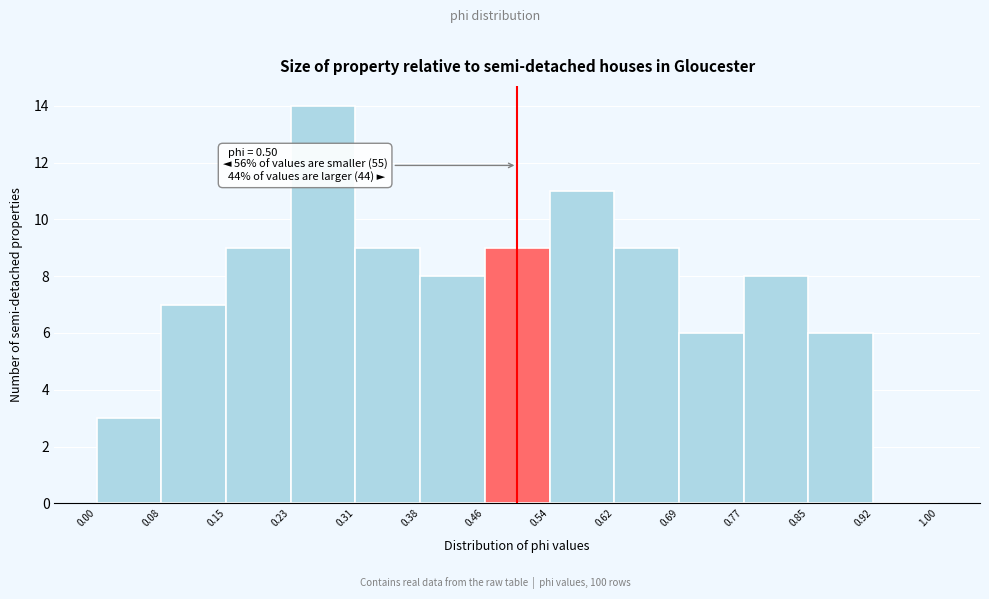

Over which range of the x-axis is the bar tallest?

0.23 to 0.31